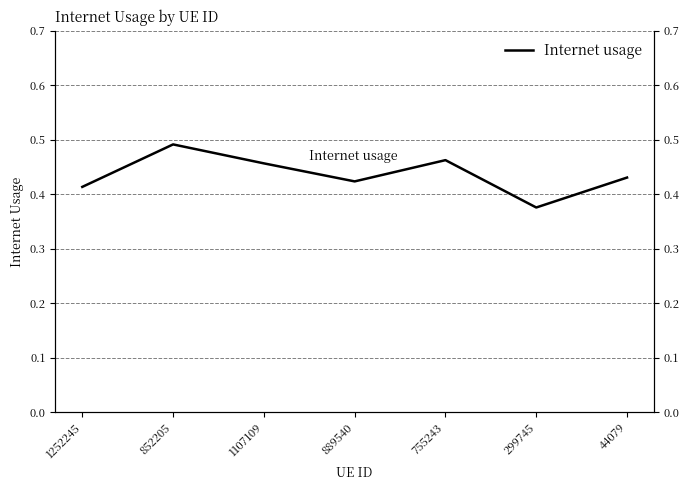

What is the smallest value displayed?

0.4